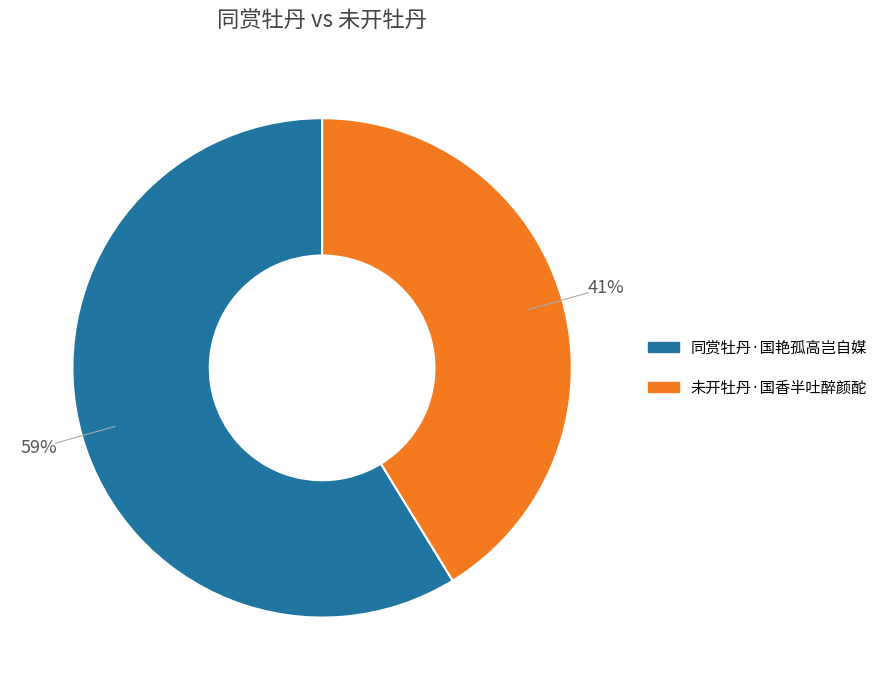

Combined, do 未开牡丹·国香半吐醉颜酡 and 同赏牡丹·国艳孤高岂自媒 account for over 50%?

Yes